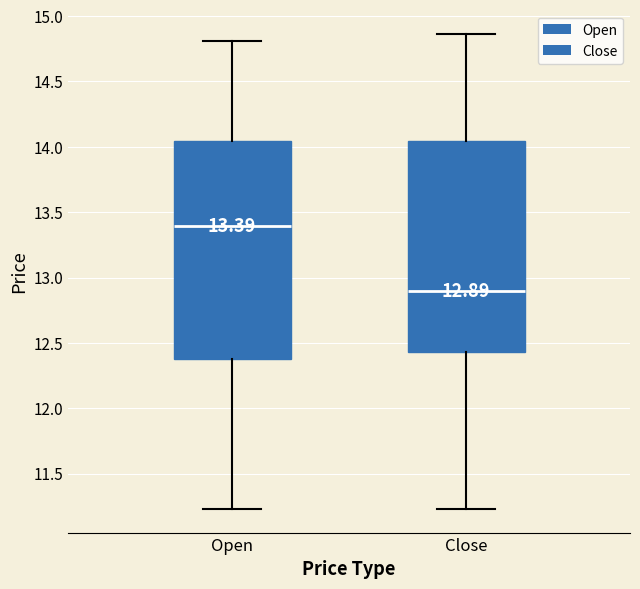

Which box has the lowest median line?

Close